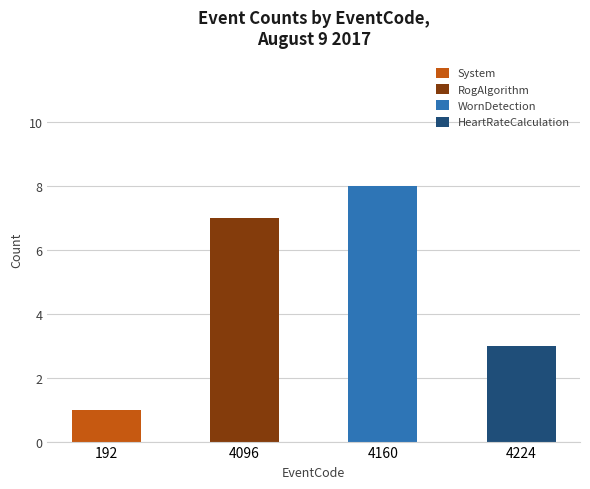

At which category is the sum across all series the highest?

4160